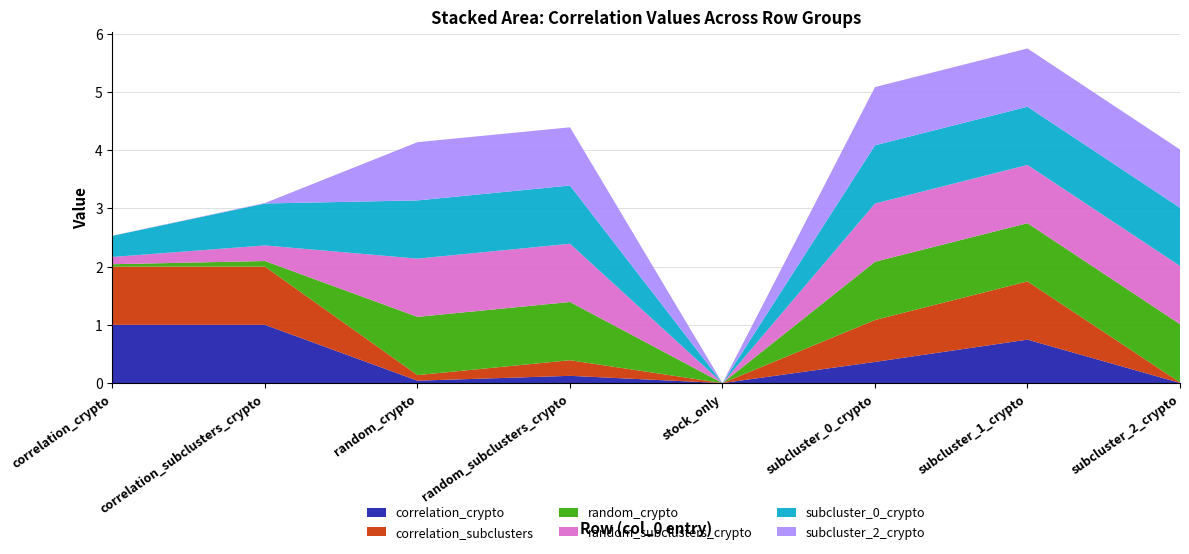

Reading left to right, extract all data points from this chart.

correlation_crypto: 1.0	1.0	0.0	0.1	0.0	0.4	0.7	0.0
correlation_subclusters: 1.0	1.0	0.1	0.3	0.0	0.7	1.0	0.0
random_crypto: 0.0	0.1	1.0	1.0	0.0	1.0	1.0	1.0
random_subclusters_crypto: 0.1	0.3	1.0	1.0	0.0	1.0	1.0	1.0
subcluster_0_crypto: 0.4	0.7	1.0	1.0	0.0	1.0	1.0	1.0
subcluster_2_crypto: 0.0	0.0	1.0	1.0	0.0	1.0	1.0	1.0